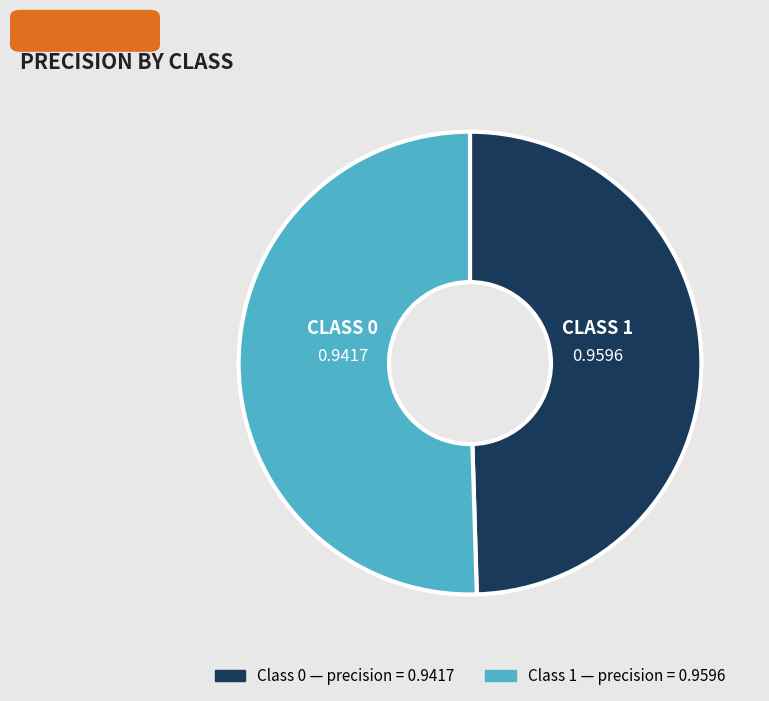

Is there any slice that represents more than half of the pie?

Yes